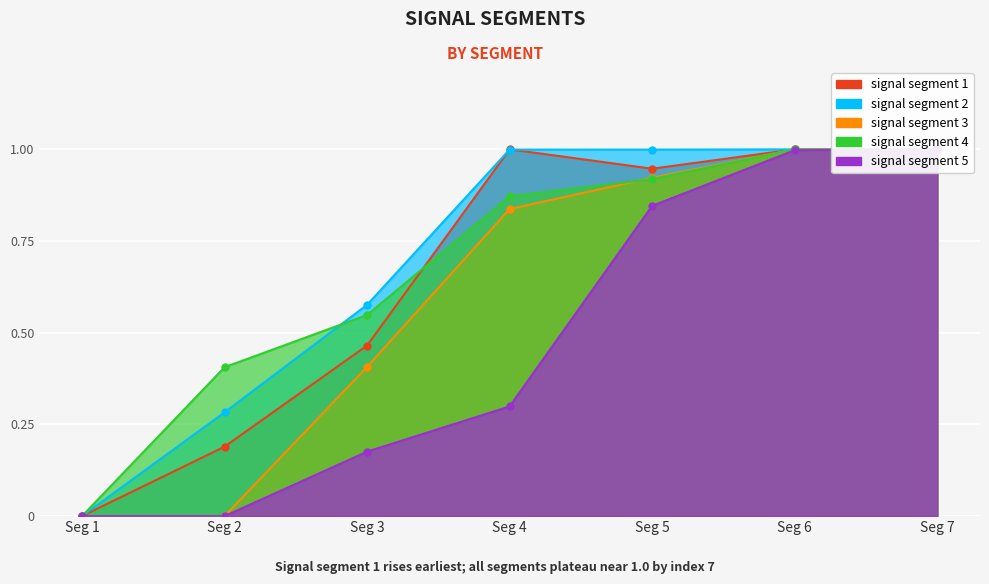

What is the difference between the maximum and minimum values in the signal segment 3 series?

1.0